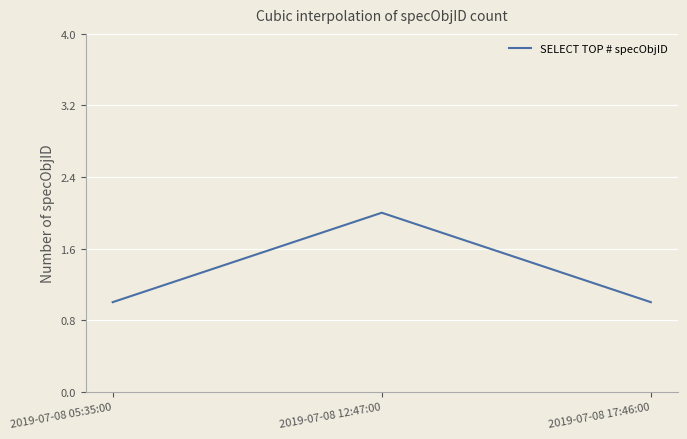

How many lines are shown in the chart?

1